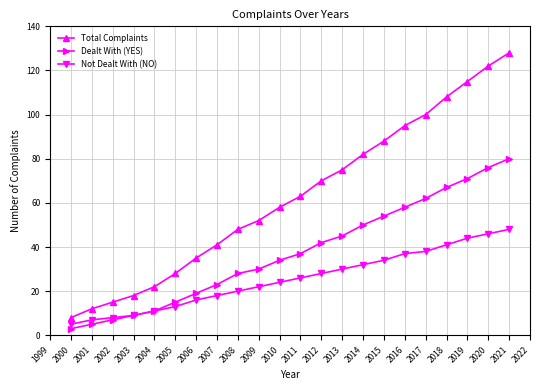

Which series changed the most between 2008 and 2016?

Total Complaints